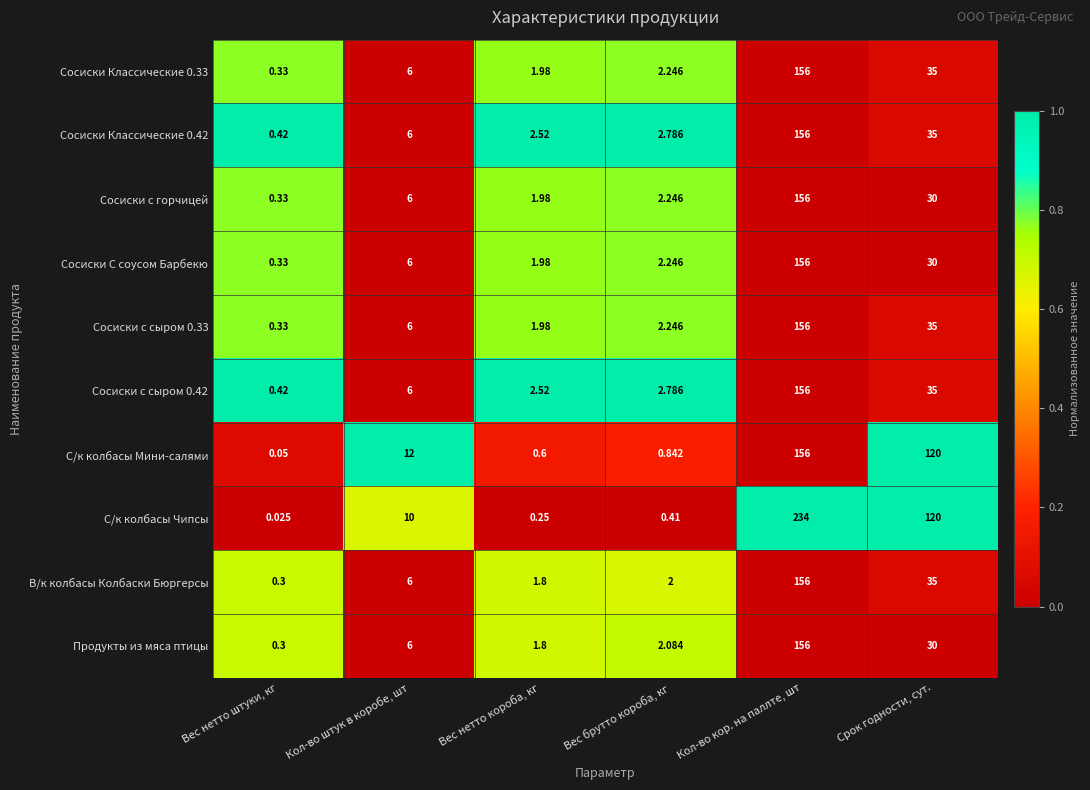

Where is Продукты из мяса птицы nearest to the value 78?

Срок годности, сут.